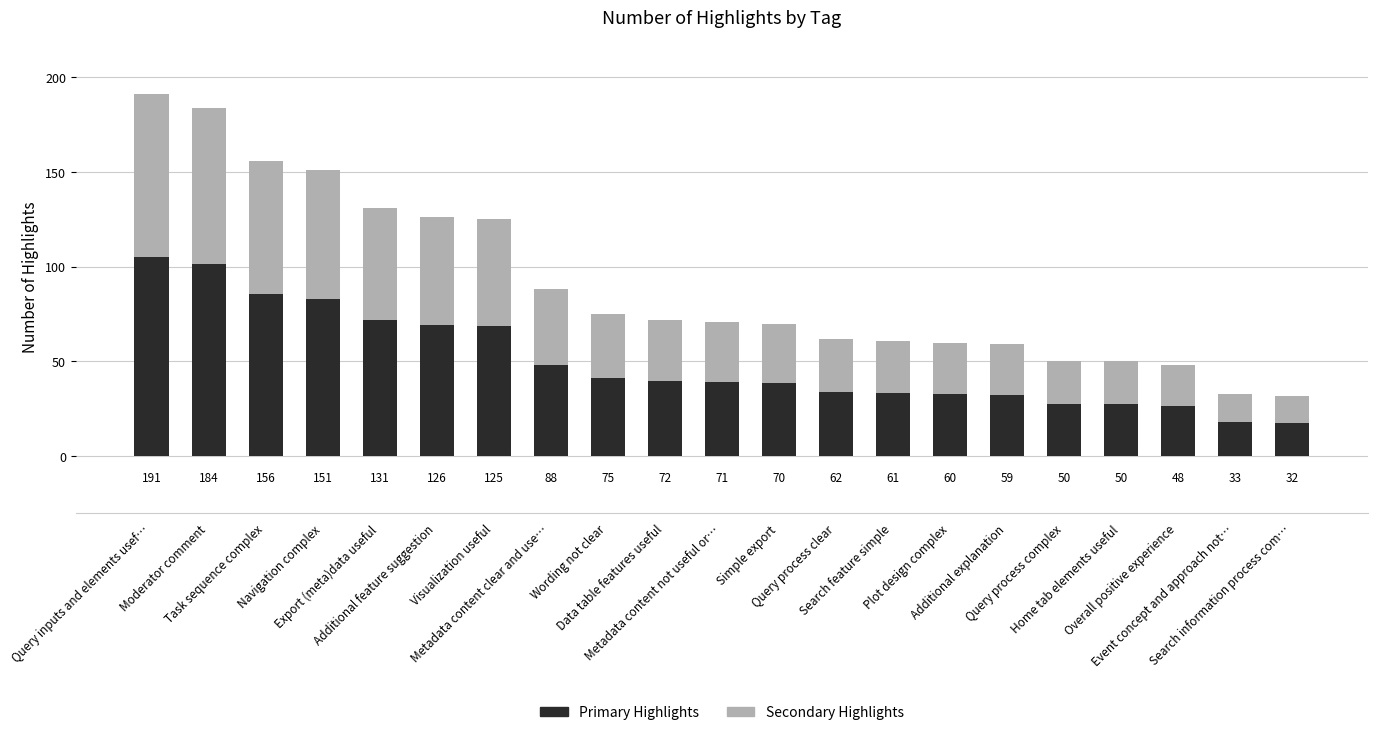

What is the average value of the Secondary Highlights series?

40.6